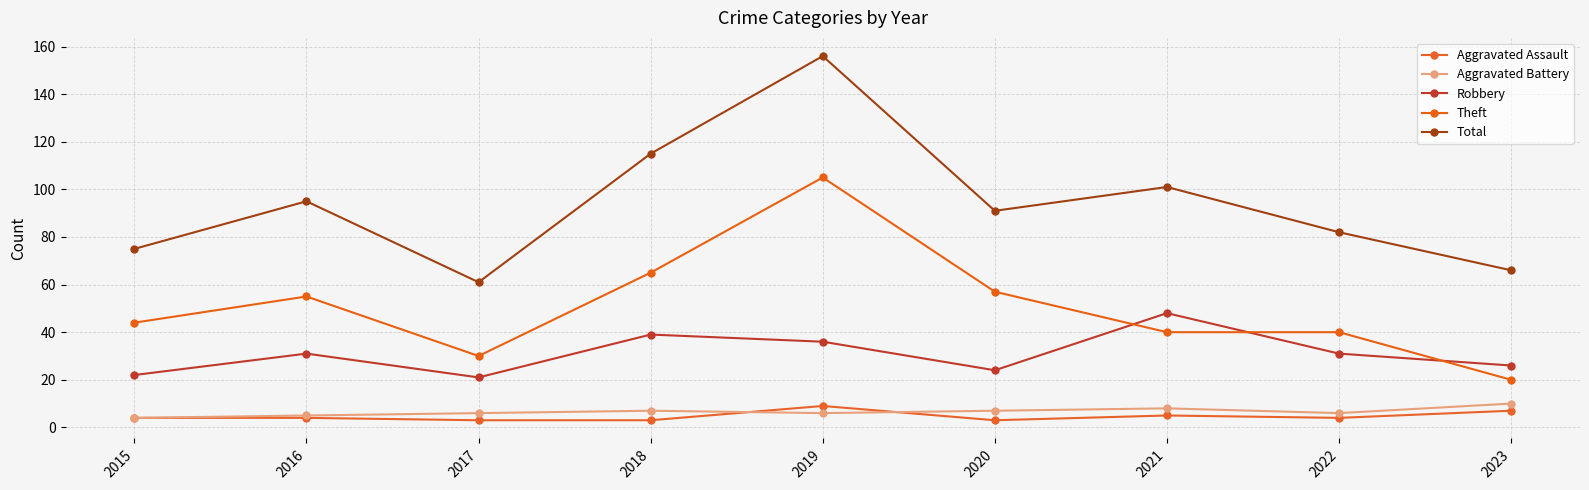

At 2023, list the series in order from smallest to largest.

Aggravated Assault, Aggravated Battery, Theft, Robbery, Total